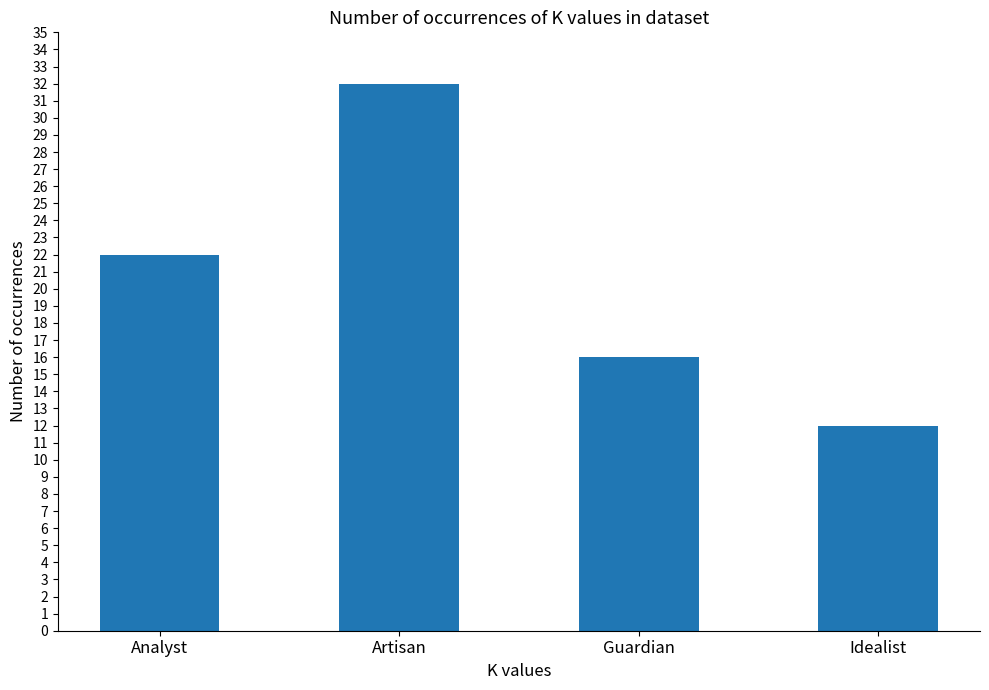

The chart shows a value of 12 at Idealist. True or false?

True